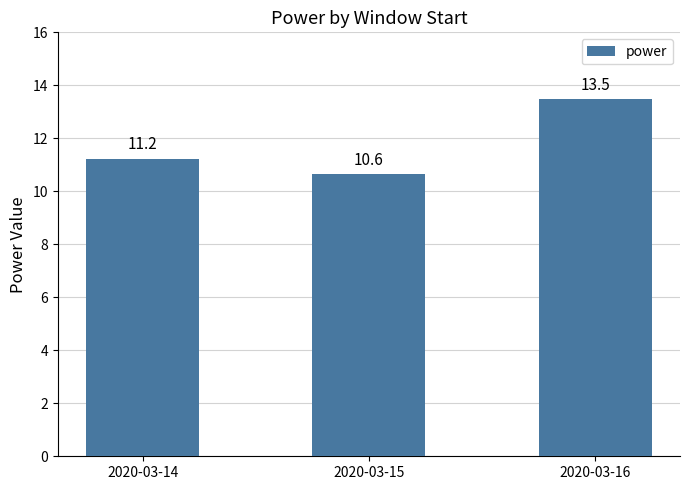

At which label is the value closest to 12?

2020-03-14